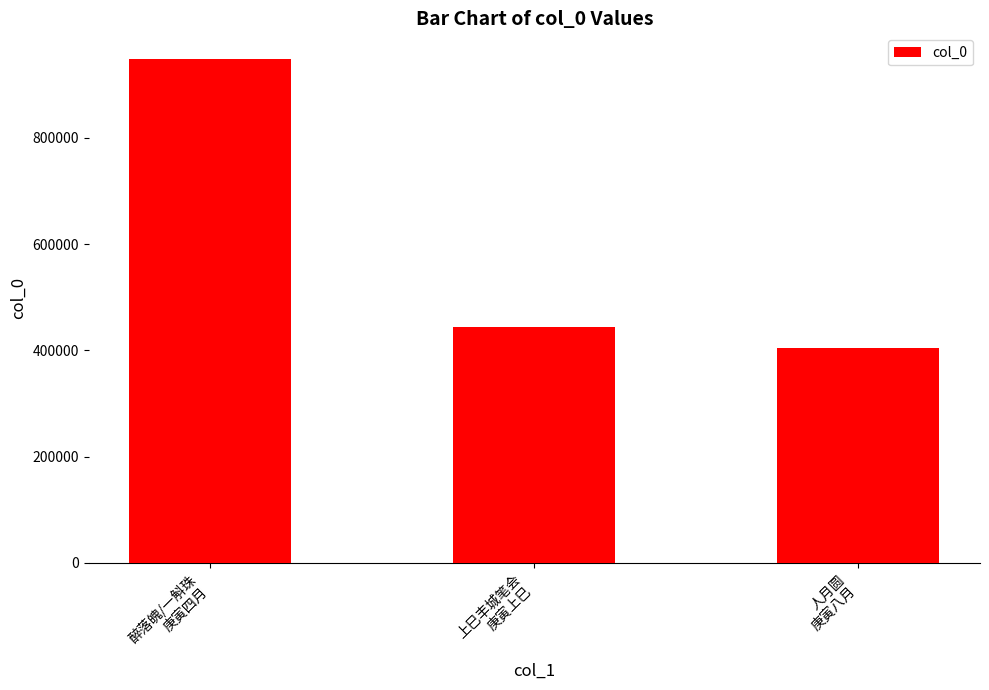

The chart shows a value of 578077 at 人月圆
庚寅八月. True or false?

False